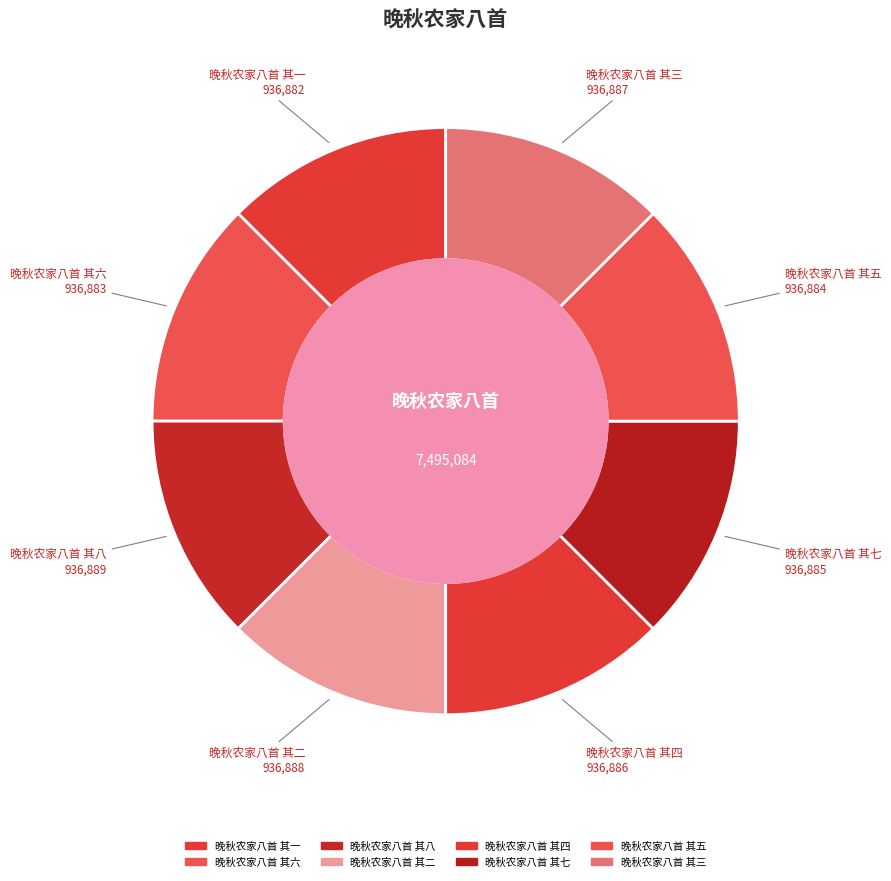

Is there any slice that represents more than half of the pie?

No